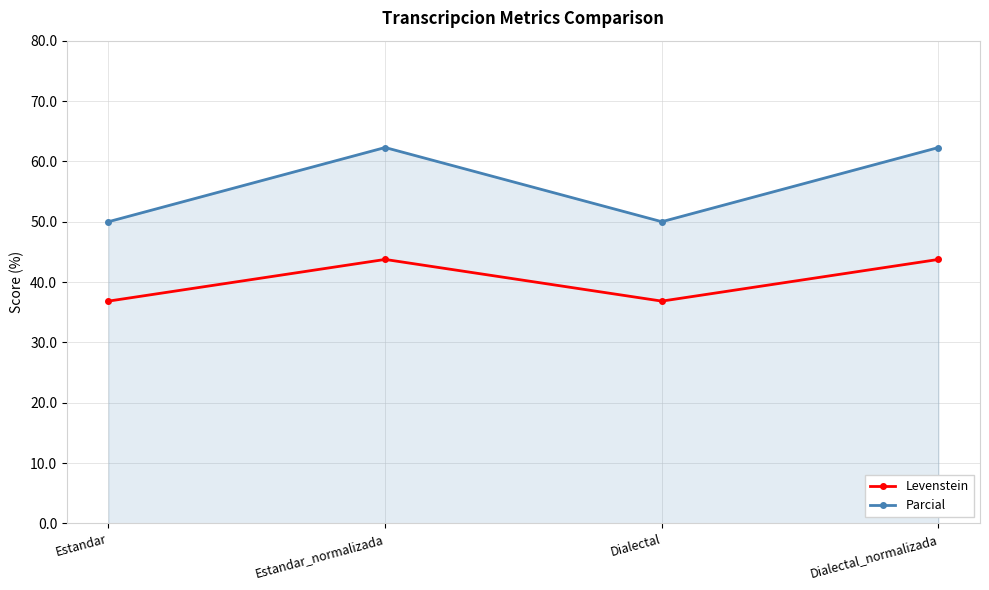

Is the value of Levenstein at Dialectal greater than the value of Parcial at Dialectal?

No